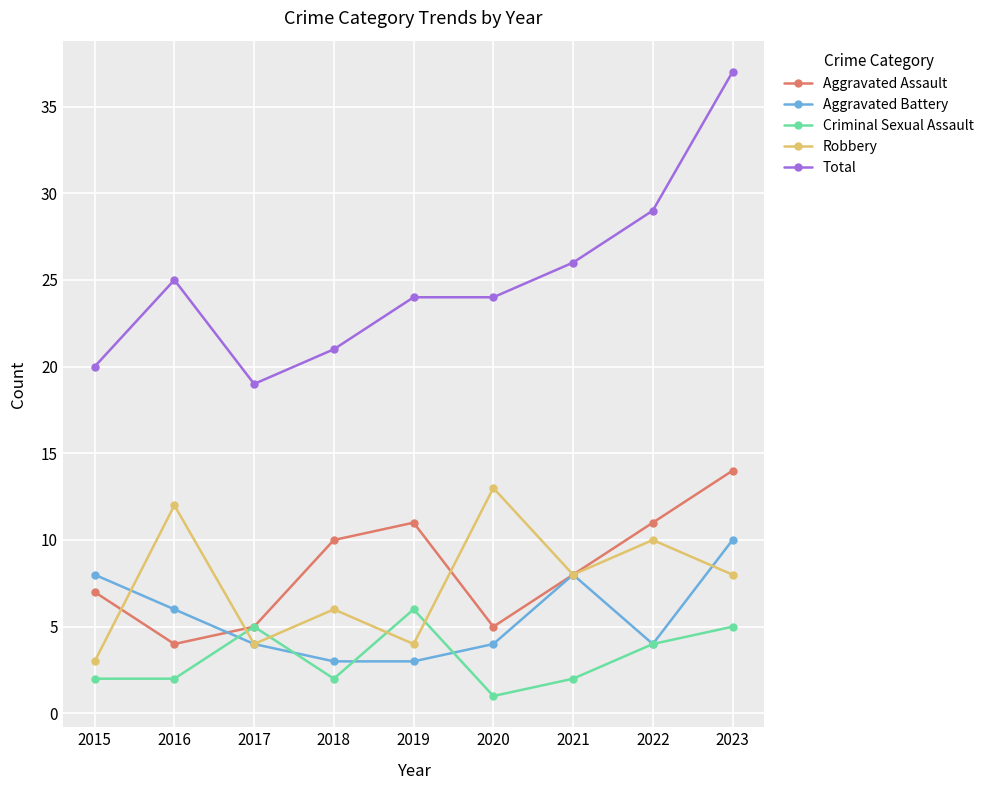

What is the difference between the Aggravated Battery values at 2023 and 2016?

4